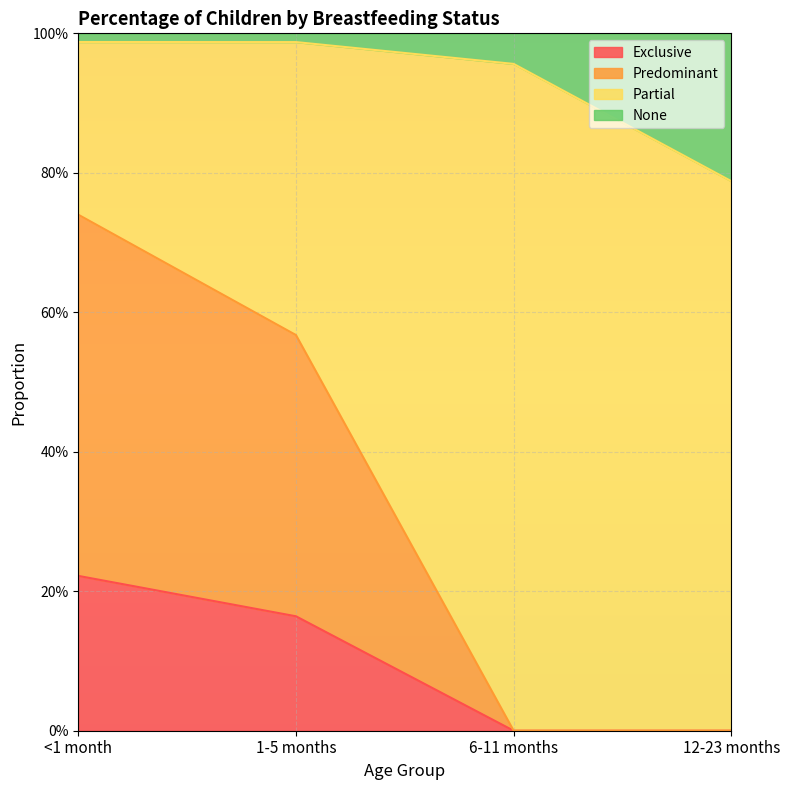

Does the chart display data point markers on the line(s)?

No